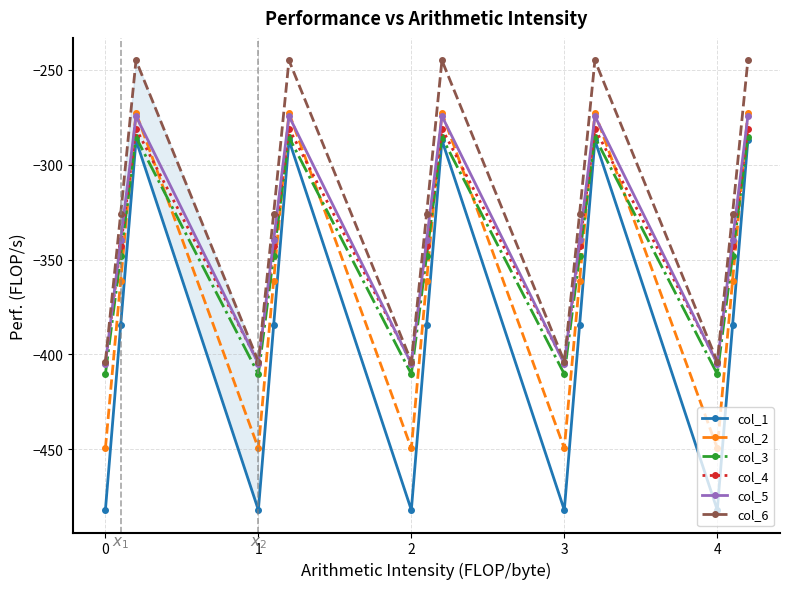

Which series has the largest total across all categories?

col_6